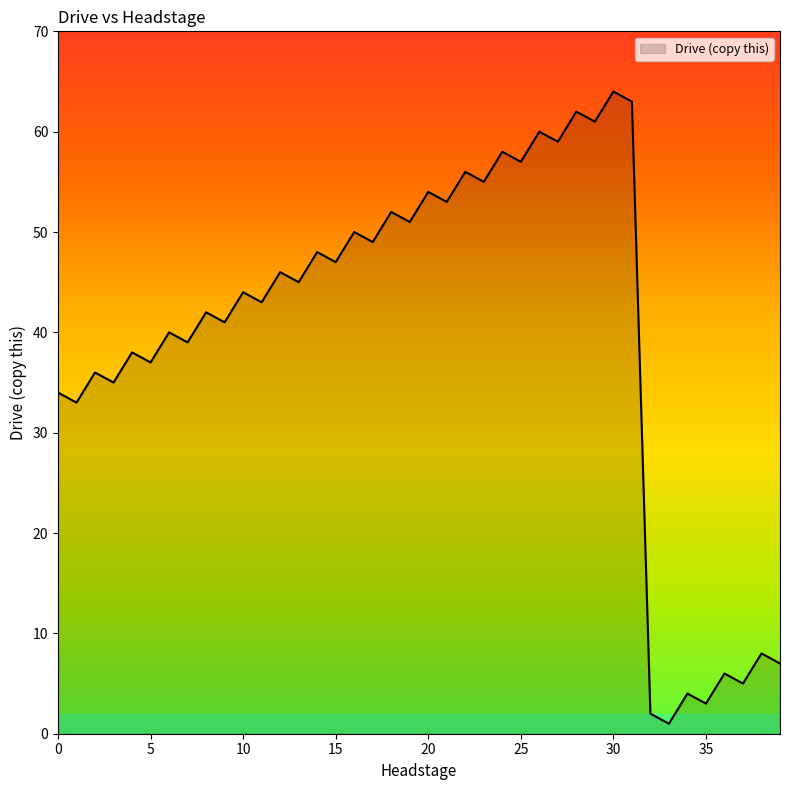

Reading right to left, transcribe all the data shown in this chart.

7	8	5	6	3	4	1	2	63	64	61	62	59	60	57	58	55	56	53	54	51	52	49	50	47	48	45	46	43	44	41	42	39	40	37	38	35	36	33	34